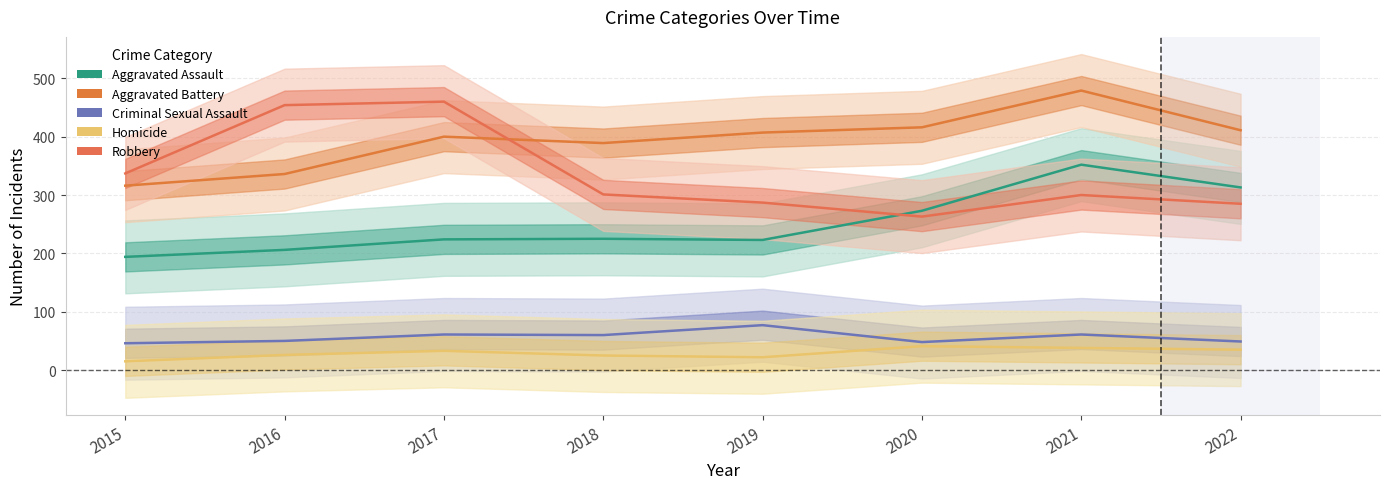

Reading left to right, extract all data points from this chart.

Aggravated Assault: 2015=194	2016=206	2017=224	2018=225	2019=223	2020=273	2021=352	2022=313
Aggravated Battery: 2015=316	2016=336	2017=400	2018=389	2019=407	2020=416	2021=479	2022=411
Criminal Sexual Assault: 2015=46	2016=50	2017=61	2018=60	2019=77	2020=48	2021=61	2022=49
Homicide: 2015=15	2016=26	2017=33	2018=25	2019=22	2020=41	2021=38	2022=35
Robbery: 2015=337	2016=454	2017=460	2018=301	2019=287	2020=263	2021=300	2022=285